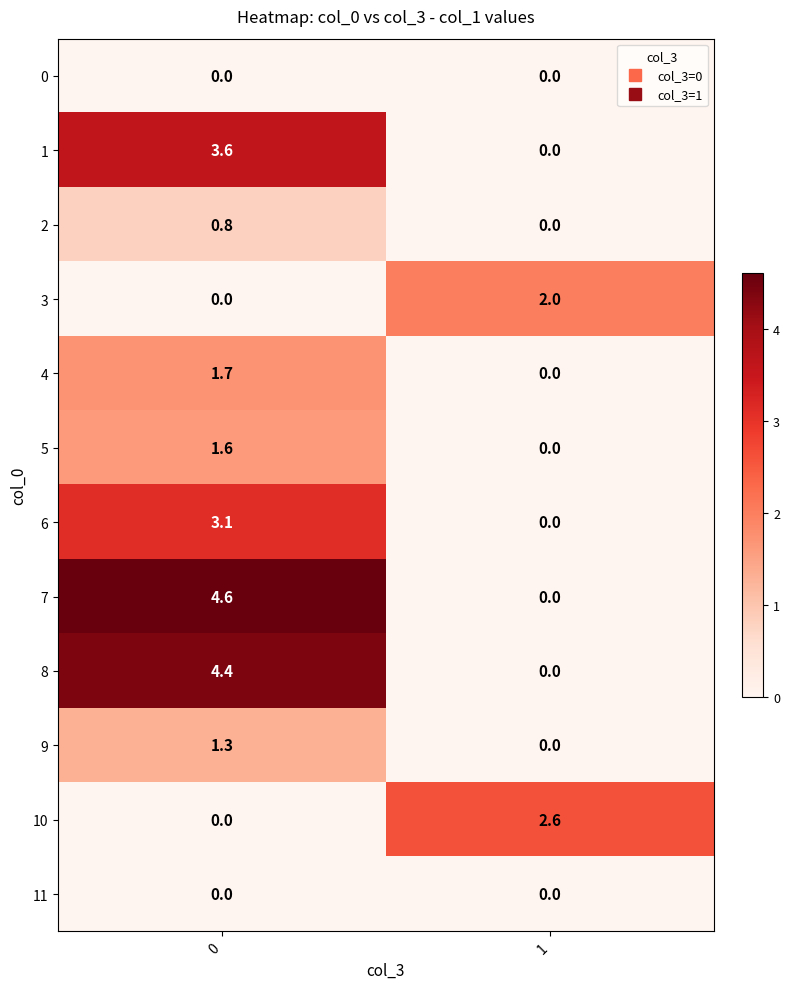

Reading left to right, transcribe all the data shown in this chart.

0: 0.0	0.0
1: 3.6	0.0
2: 0.8	0.0
3: 0.0	2.0
4: 1.7	0.0
5: 1.6	0.0
6: 3.1	0.0
7: 4.6	0.0
8: 4.4	0.0
9: 1.3	0.0
10: 0.0	2.6
11: 0.0	0.0